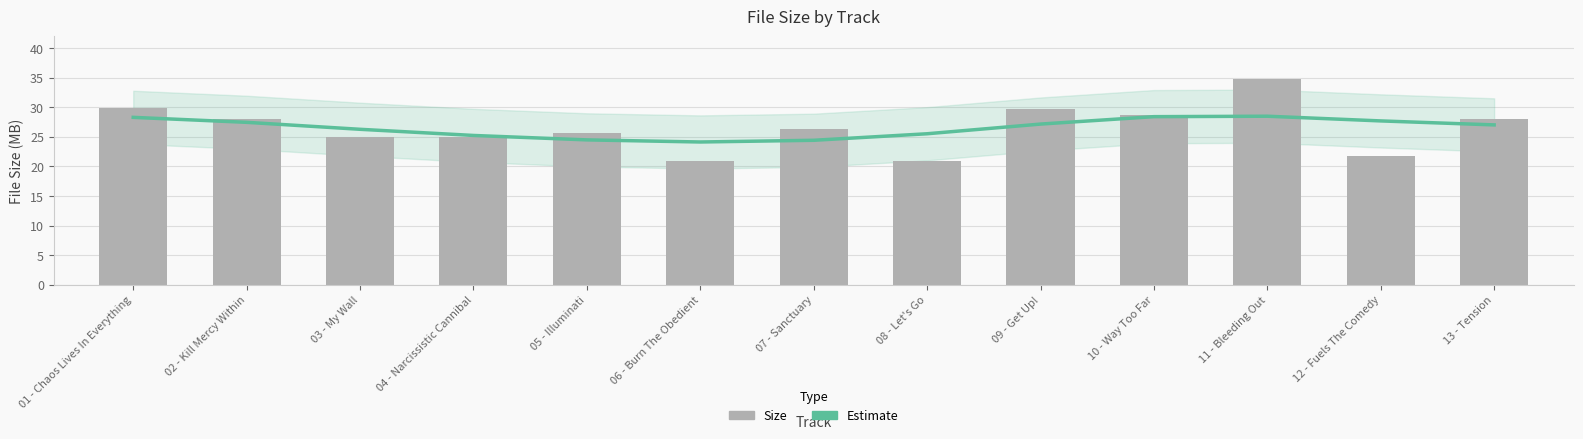

Where is Size nearest to the value 27?

07 - Sanctuary